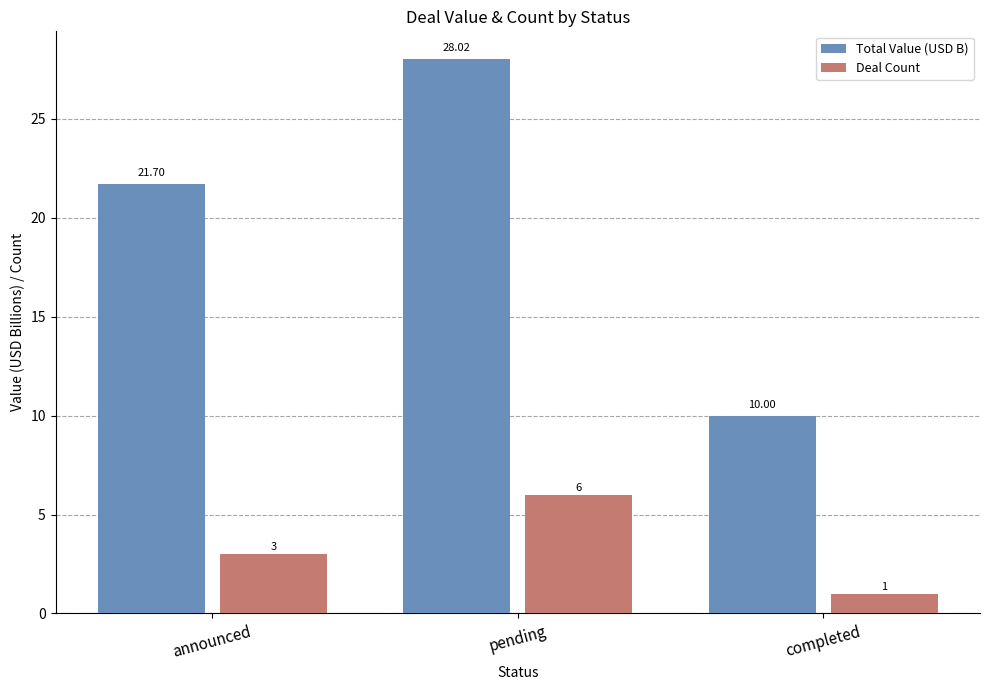

At completed, list the series in order from smallest to largest.

Deal Count, Total Value (USD B)